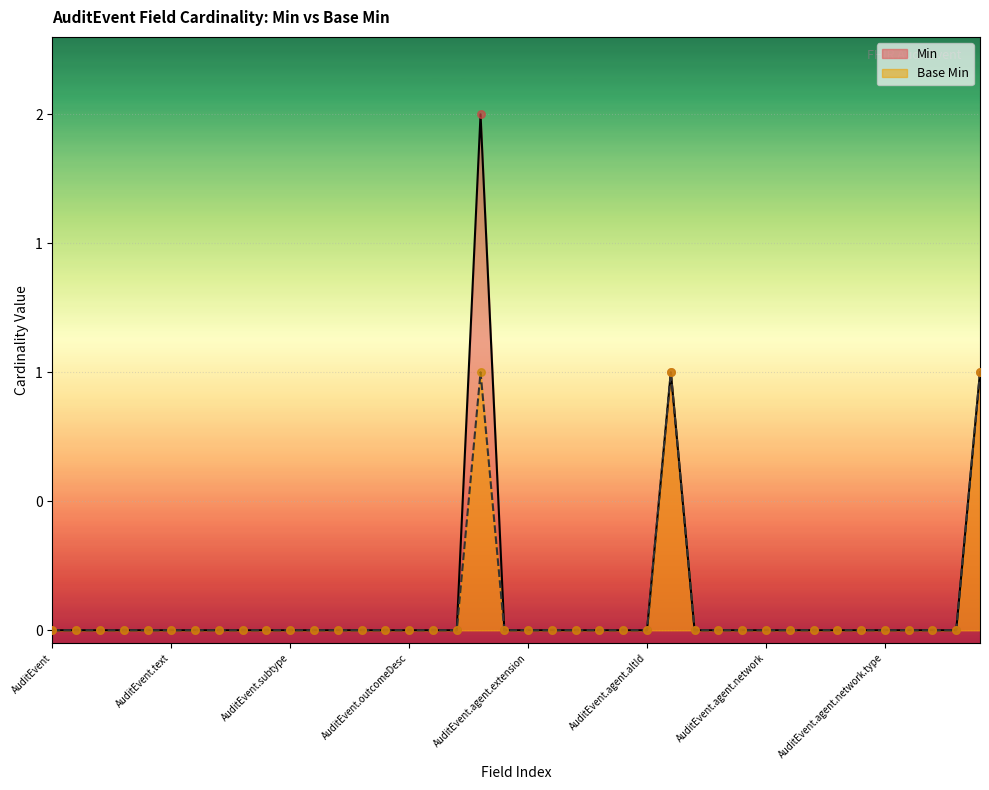

Which series reaches the maximum Y coordinate?

Min